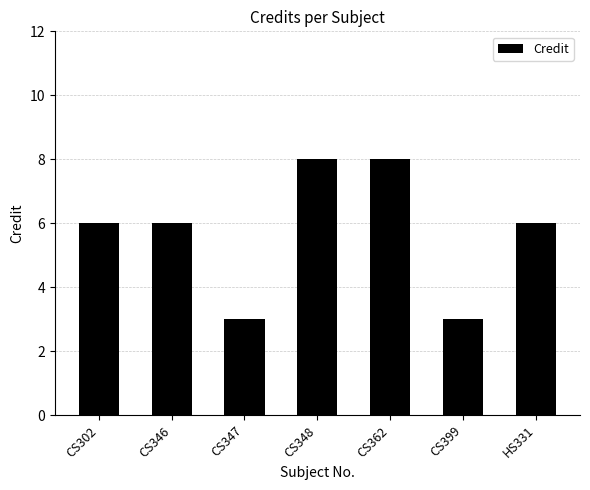

Reading right to left, extract all data points from this chart.

HS331=6	CS399=3	CS362=8	CS348=8	CS347=3	CS346=6	CS302=6